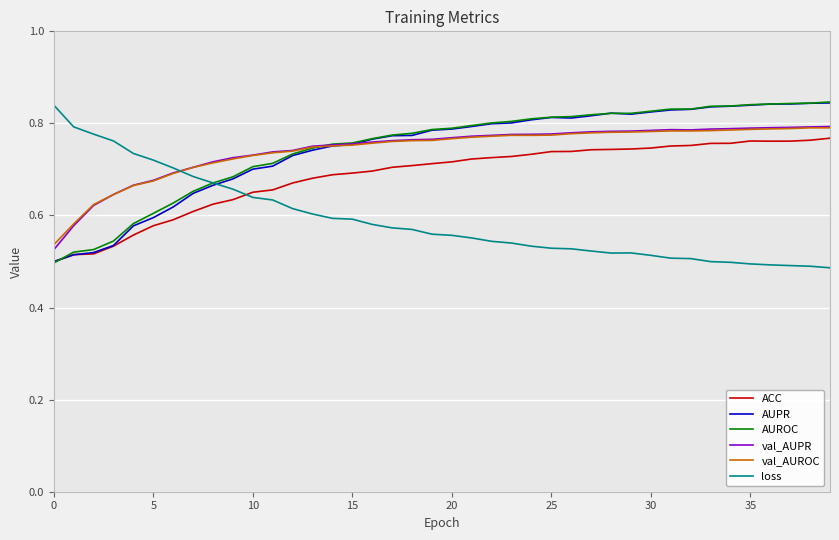

What are all the series names shown in the legend?

ACC, AUPR, AUROC, val_AUPR, val_AUROC, loss